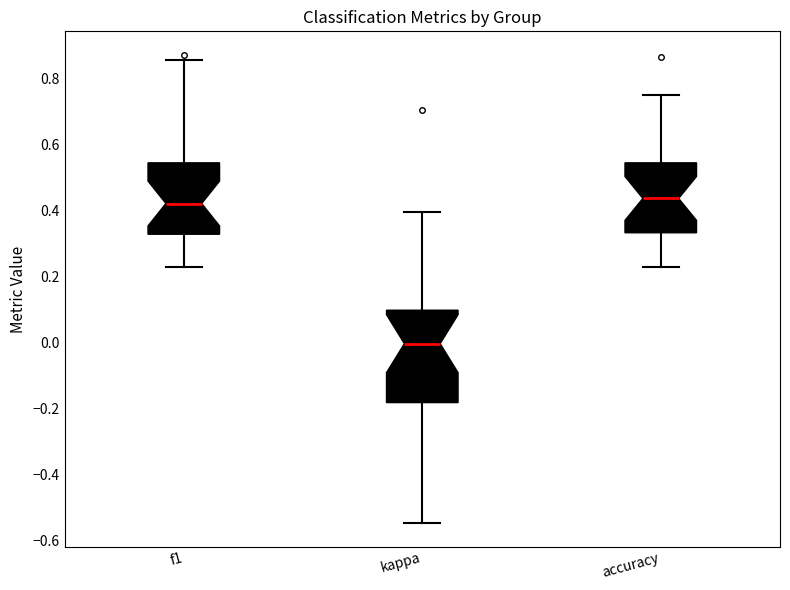

Comparing the boxes themselves (not the whiskers), which one is the tallest?

kappa